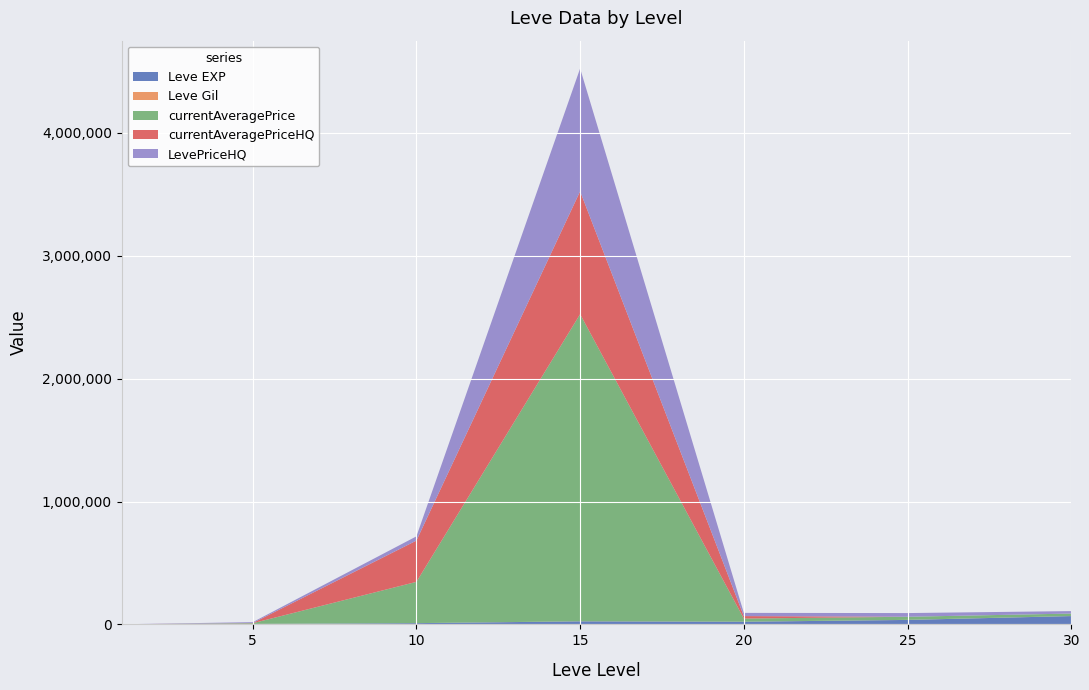

Reading left to right, list all the values displayed in this chart.

Leve EXP: 630.0	3600.0	9990.0	24790.0	21600.0	36390.0	67730.0
Leve Gil: 113.0	139.0	293.0	529.0	290.0	485.0	463.0
currentAveragePrice: 53.2	5762.8	335918.0	2500003.0	25689.4	25250.0	20000.0
currentAveragePriceHQ: 100.0	1551.0	335918.0	1000000.0	20000.0	0.0	0.0
LevePriceHQ: 100.0	7166.7	34500.0	1000000.0	26035.0	30000.0	20000.0